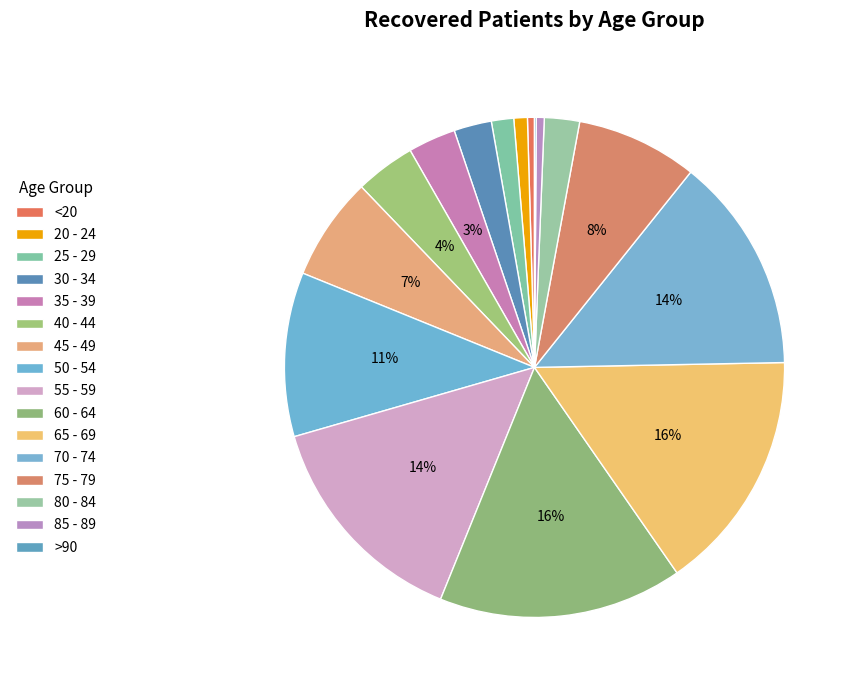

What percentage is NOT represented by 65 - 69?

84.3%